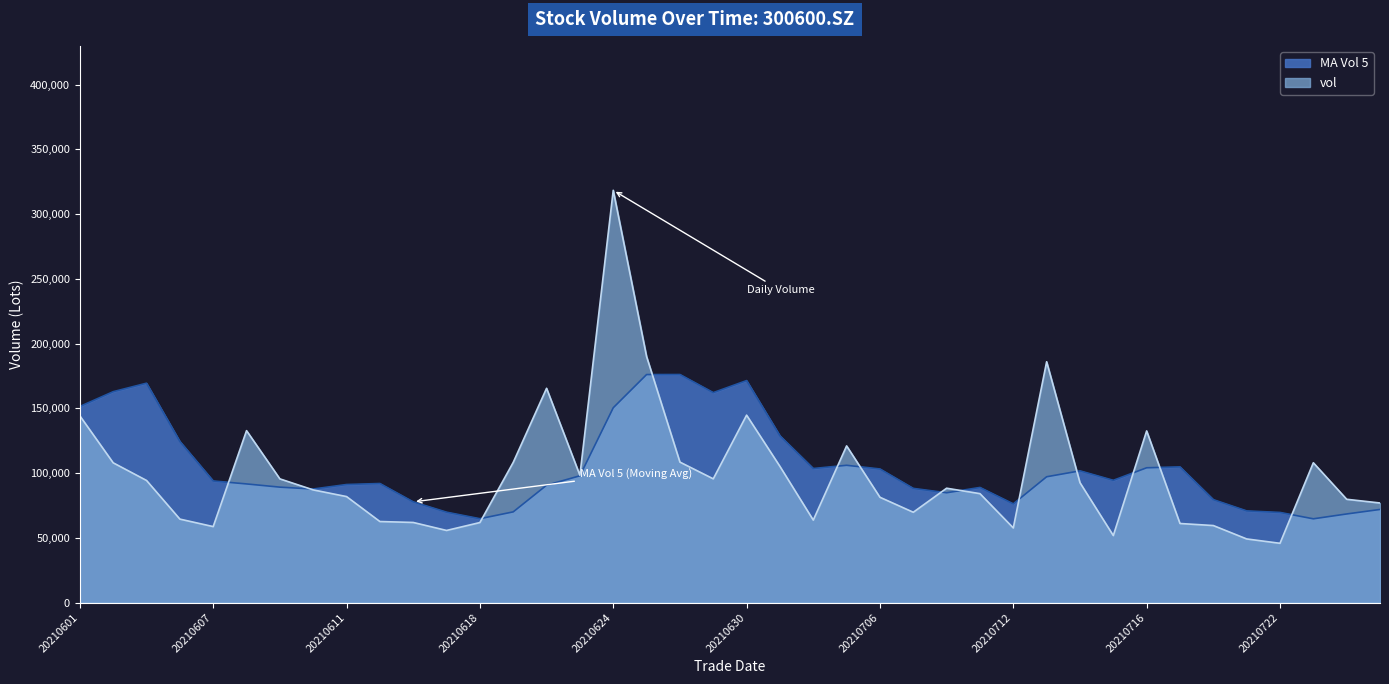

Between which two adjacent categories do vol and ma_v_5 first intersect?

20210607 and 20210608